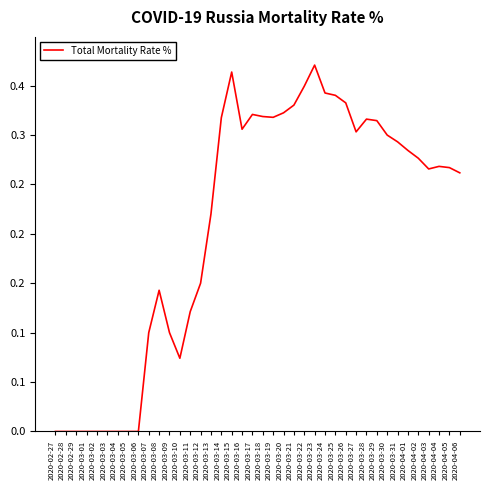

Does the chart have visible grid lines?

No